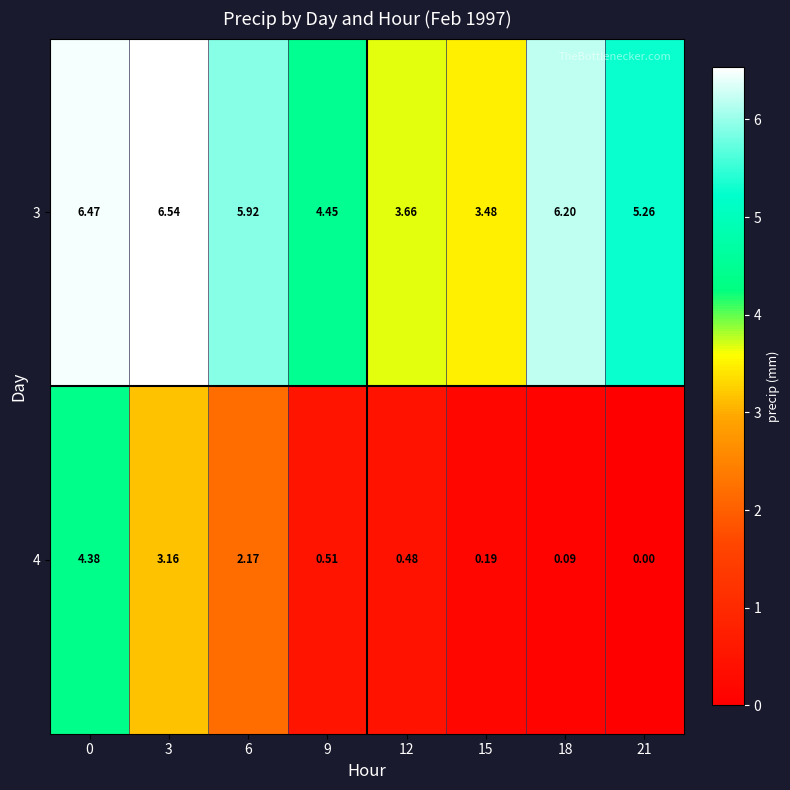

Rank the series by their average value, from highest to lowest.

3, 4